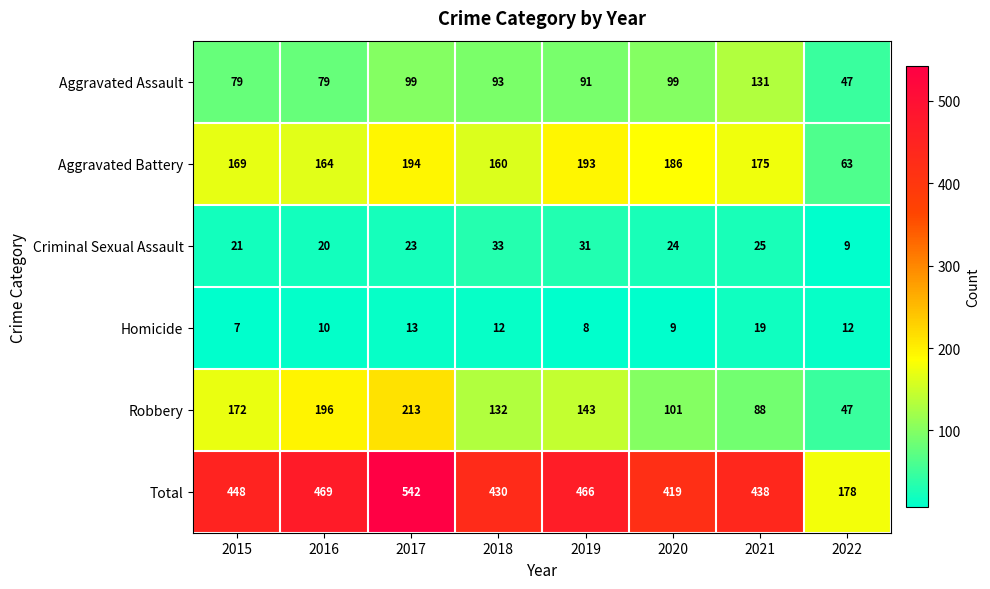

List the series in order of their peak value, lowest first.

Homicide, Criminal Sexual Assault, Aggravated Assault, Aggravated Battery, Robbery, Total